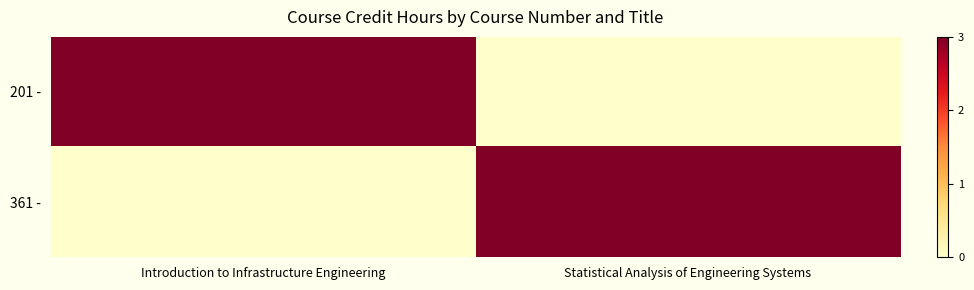

Which label corresponds to the largest value in the chart?

Introduction to Infrastructure Engineering